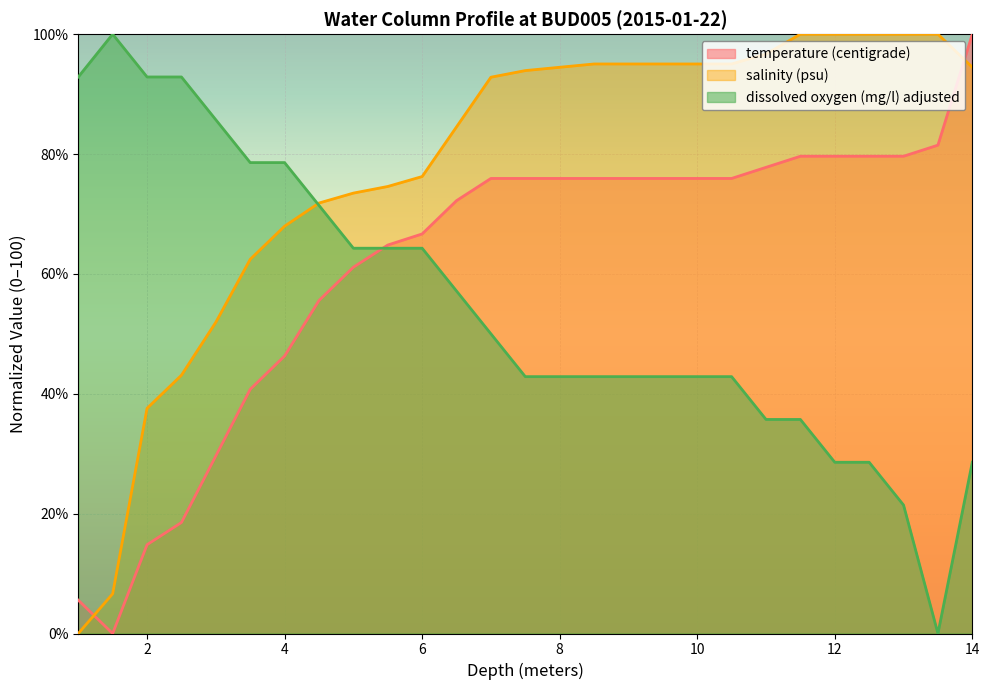

Is it true that temperature (centigrade) equals 79.6 at 13.0?

True